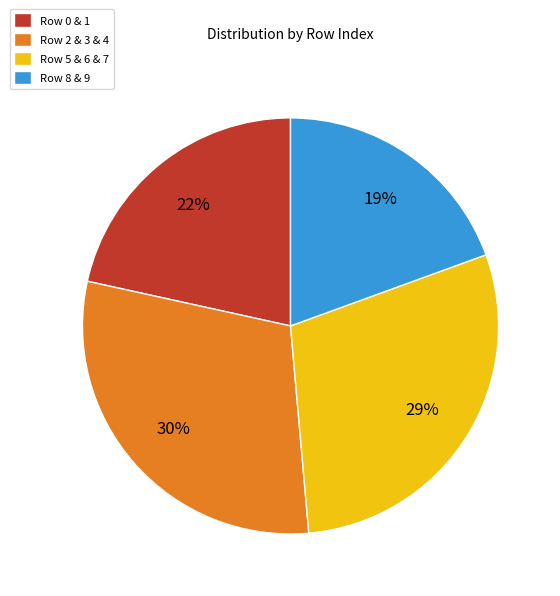

Is the sum of Row 8 & 9 and Row 2 & 3 & 4 greater than half?

No